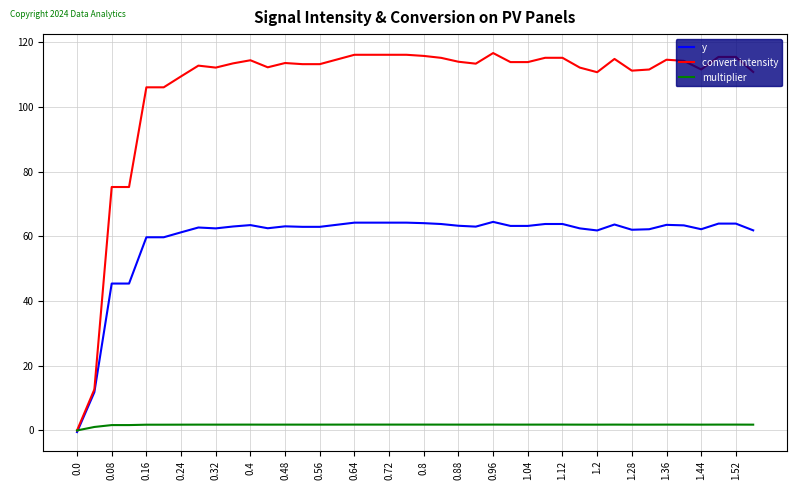

List the series in order of their overall mean, lowest first.

multiplier, y, convert intensity